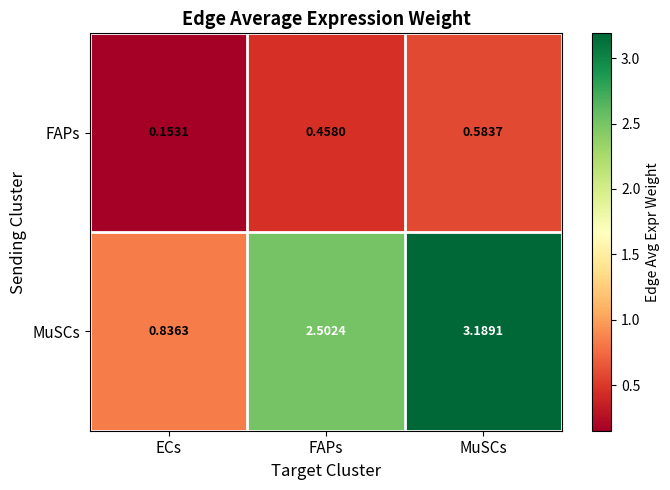

How many distinct data groups are displayed?

2